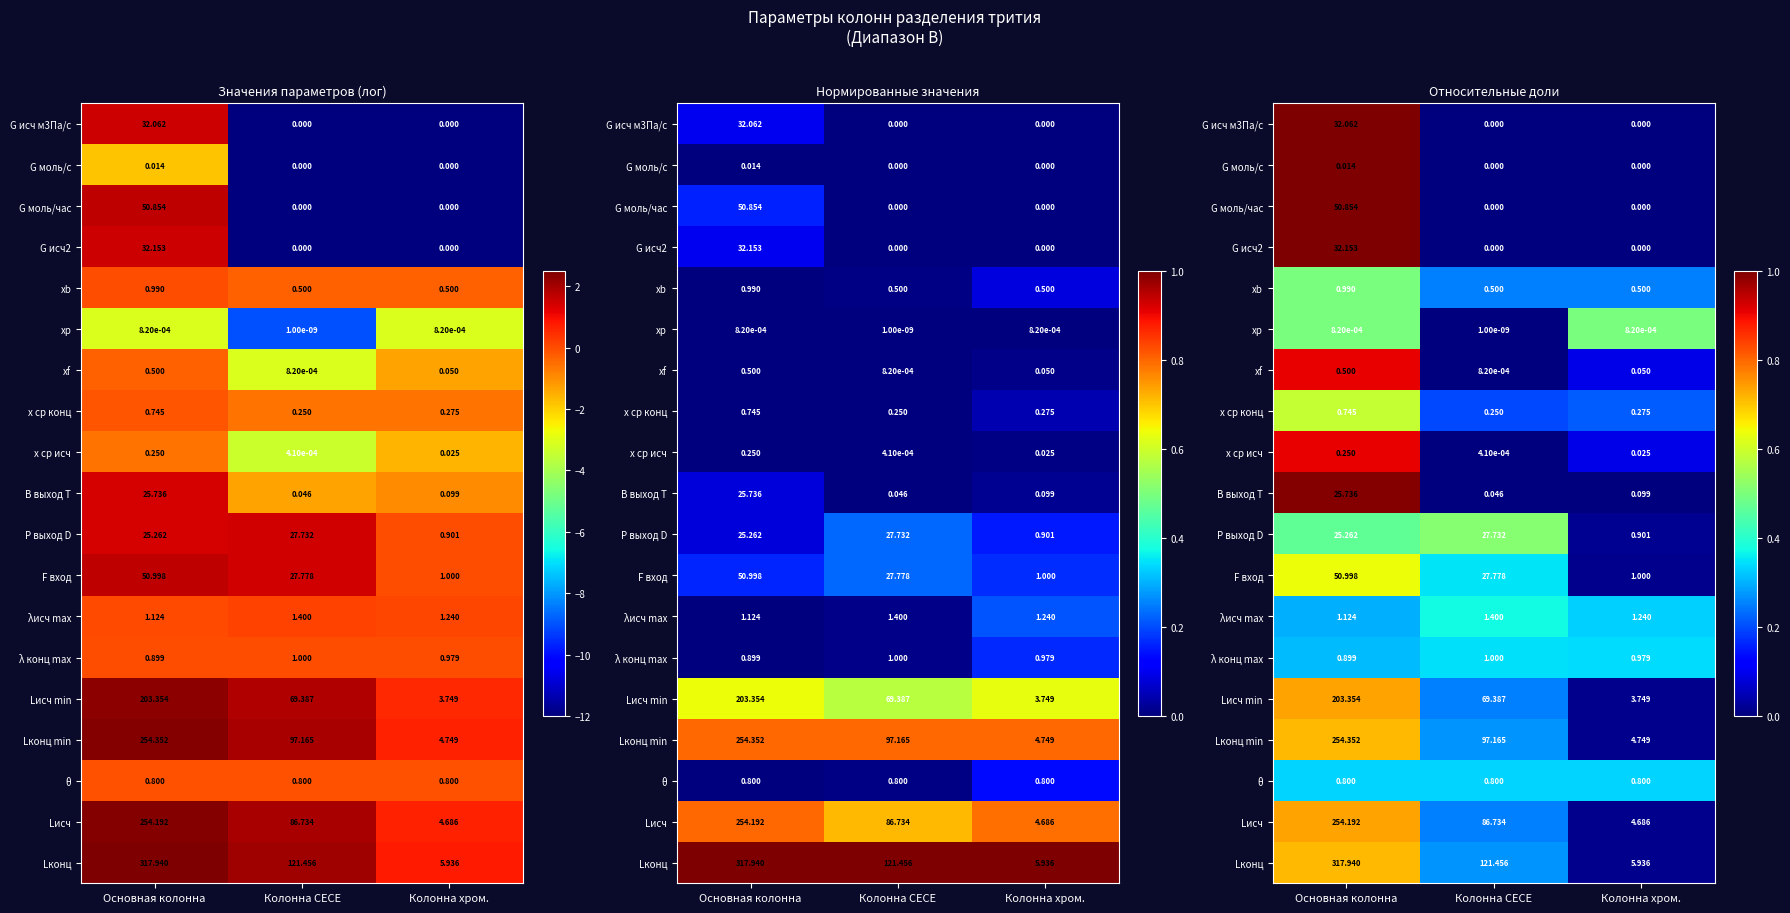

At which category is the sum across all series the highest?

Основная колонна